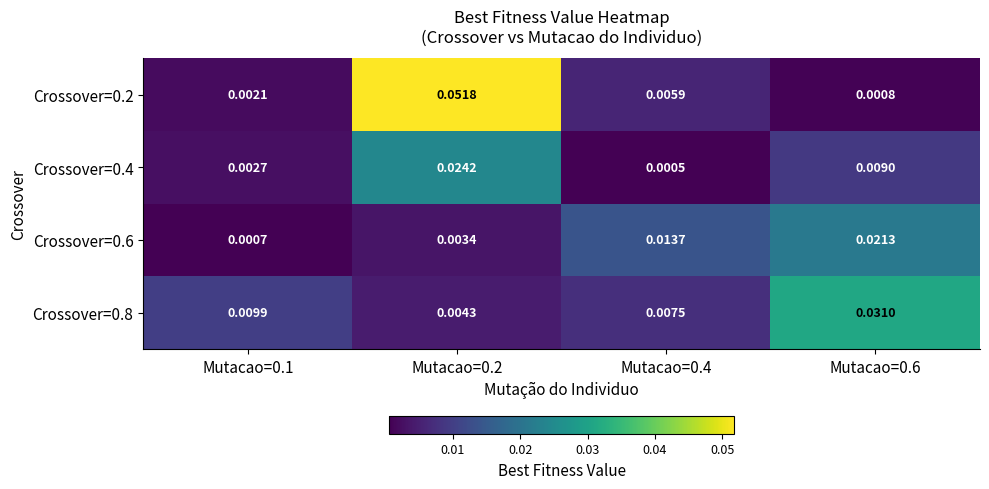

List the series in order of their peak value, highest first.

Crossover=0.2, Crossover=0.8, Crossover=0.4, Crossover=0.6